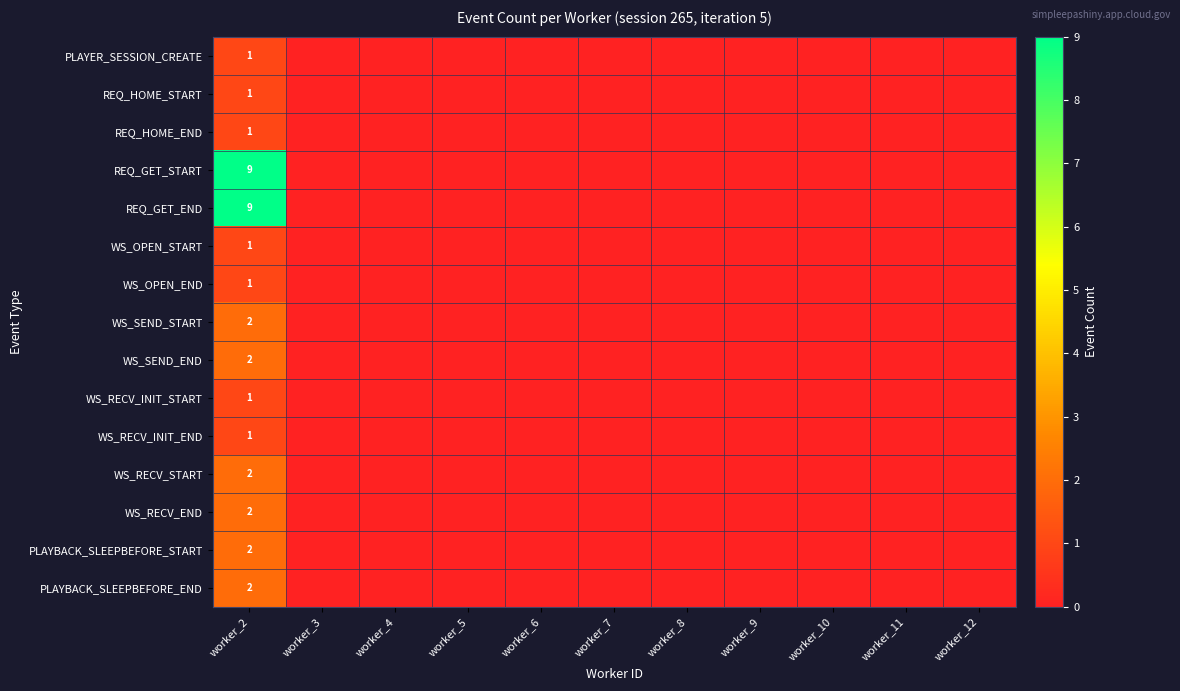

How many WS_RECV_END values are between 0 and 1?

10